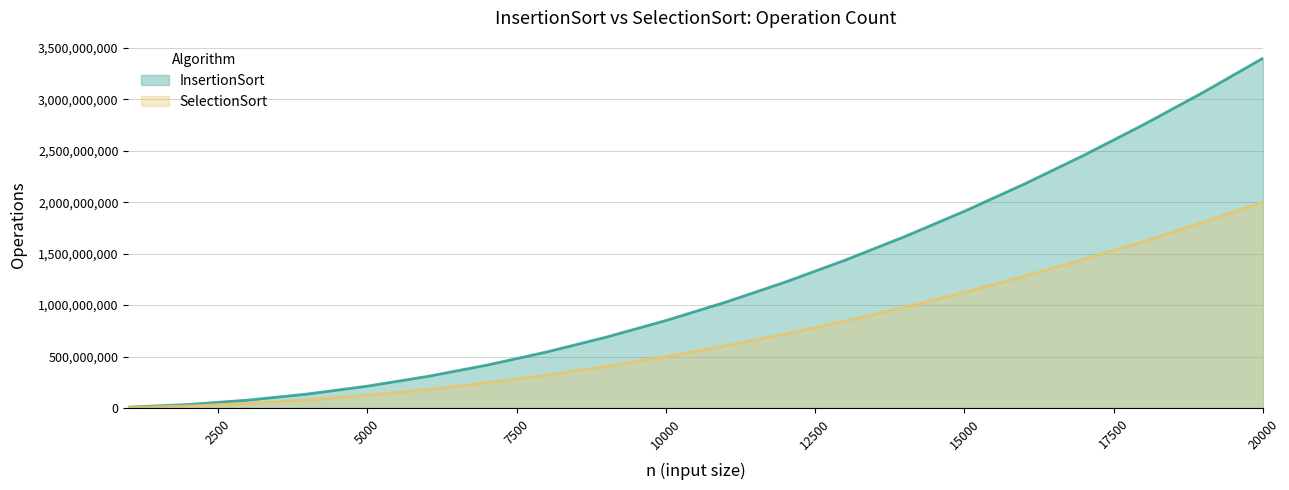

What is the value of the SelectionSort point at the 12th from the left?

720167992